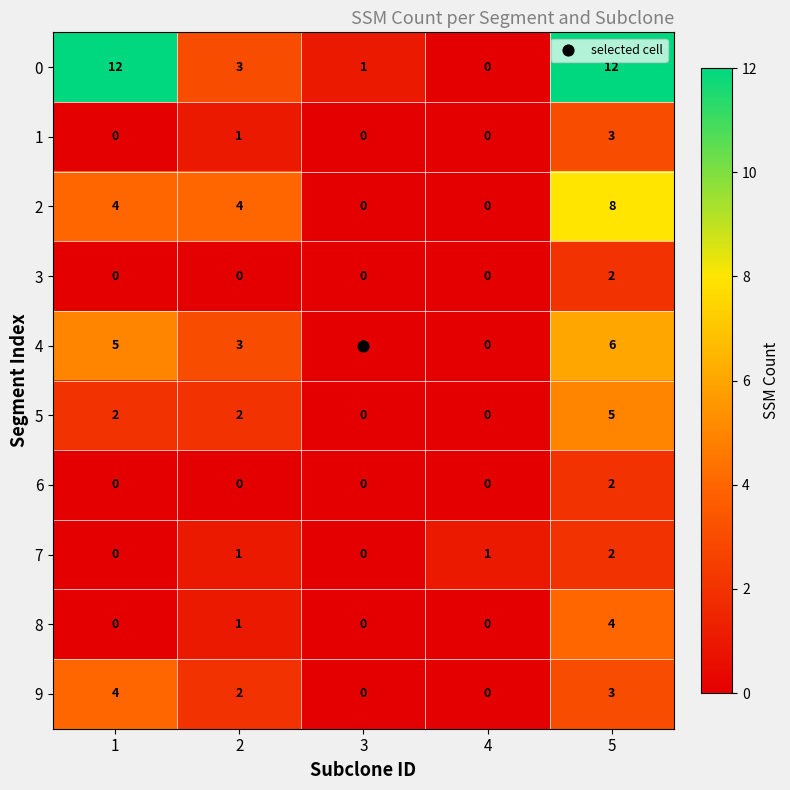

What is the difference between the 9 values at 3 and 5?

3